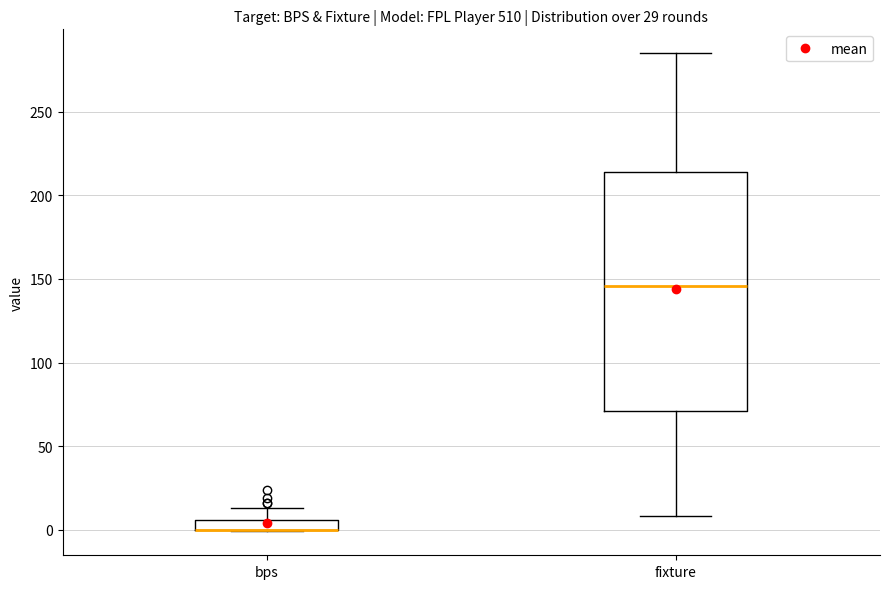

Where does the upper whisker of the box for bps end on the y-axis? The values are not printed on the chart, so give them approximately, as read against the axis.

15